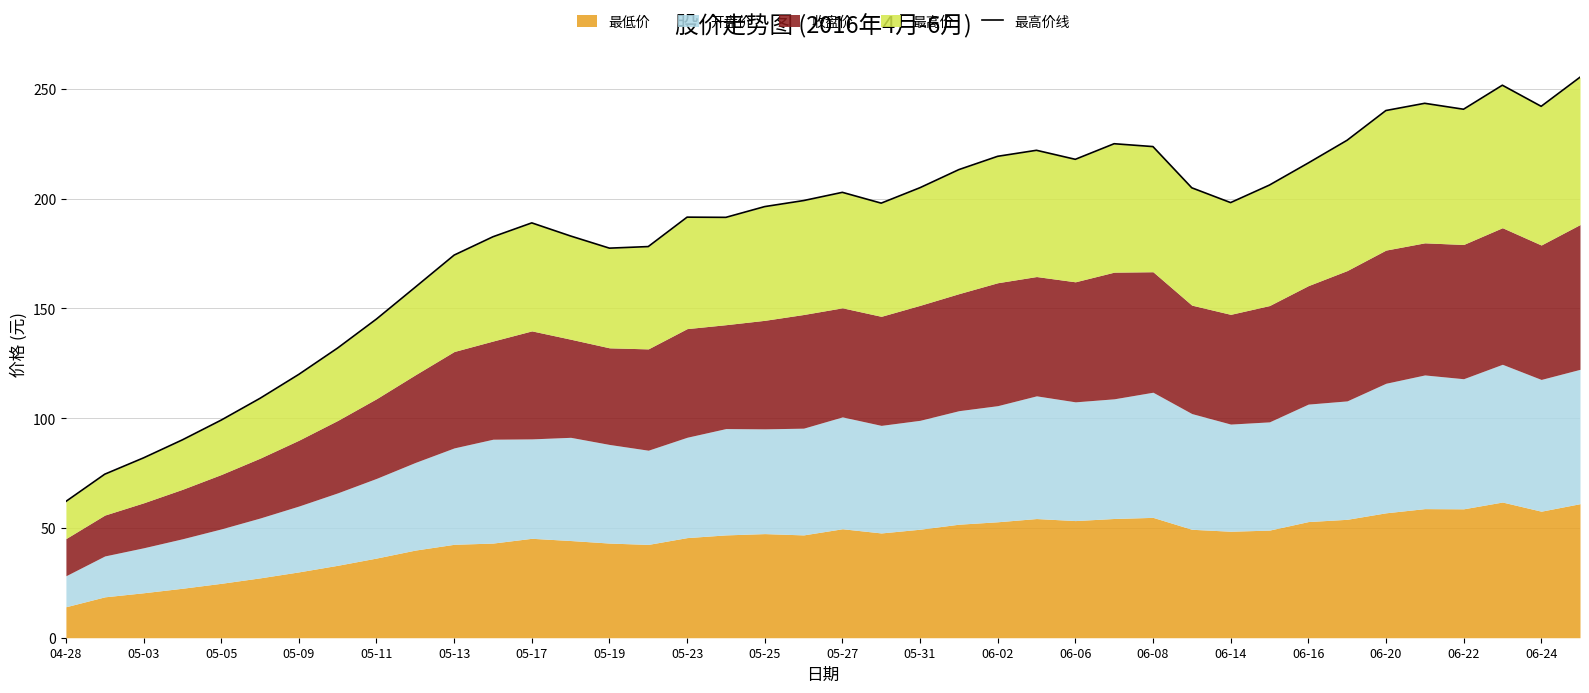

Does the chart display data point markers on the line(s)?

No